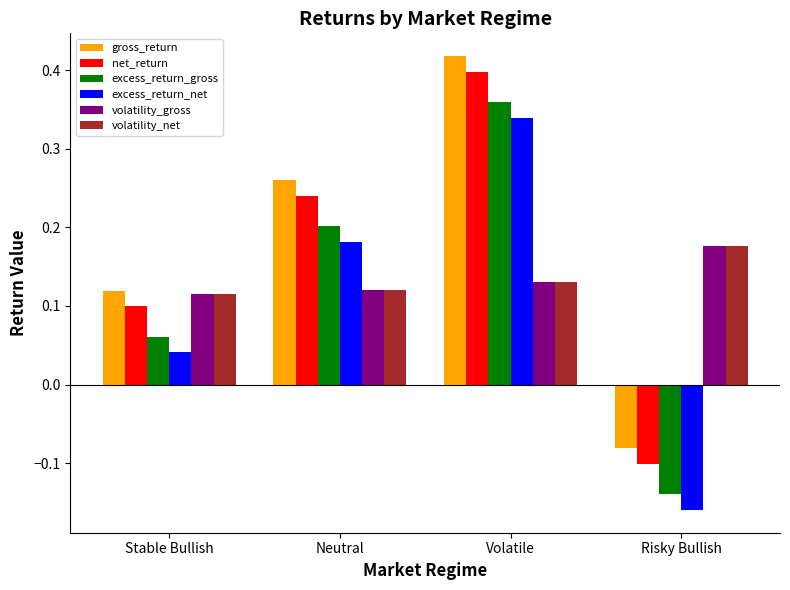

The value of excess_return_gross at Neutral is 0.1. True or false?

False